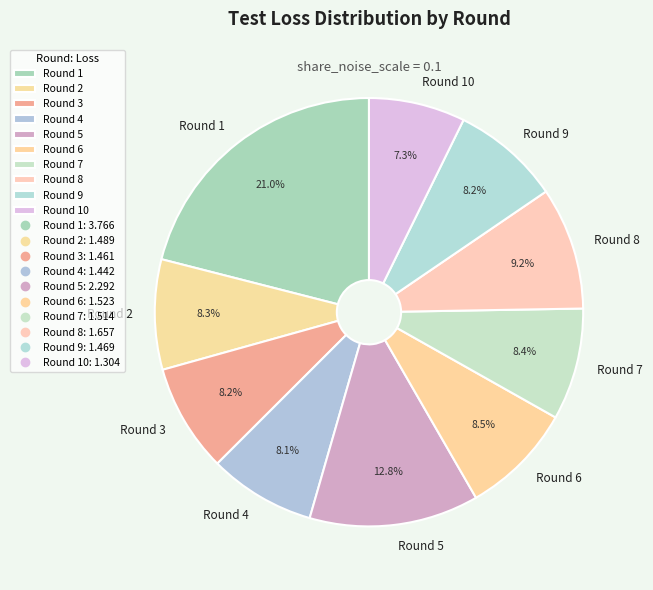

Which slice is the largest?

Round 1